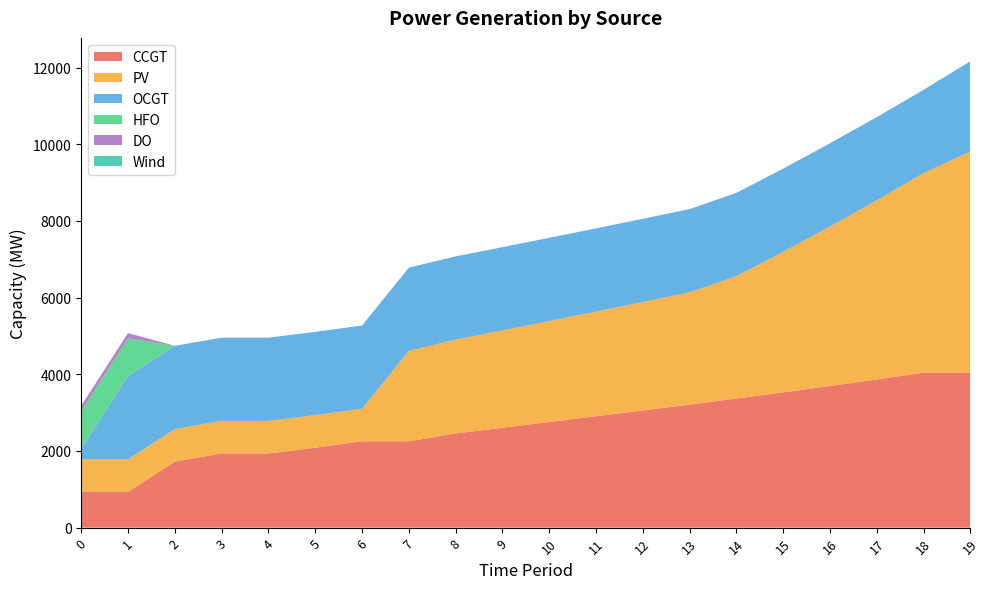

Reading left to right, transcribe all the data shown in this chart.

CCGT: 0=933	1=933	2=1722	3=1935	4=1935	5=2085	6=2252	7=2252	8=2456	9=2606	10=2756	11=2906	12=3056	13=3207	14=3369	15=3528	16=3695	17=3866	18=4043	19=4043
PV: 0=850	1=850	2=850	3=850	4=850	5=850	6=850	7=2360	8=2449	9=2540	10=2634	11=2730	12=2830	13=2931	14=3194	15=3668	16=4162	17=4674	18=5209	19=5772
OCGT: 0=276	1=2171	2=2171	3=2171	4=2171	5=2171	6=2171	7=2171	8=2171	9=2171	10=2171	11=2171	12=2171	13=2171	14=2171	15=2171	16=2171	17=2171	18=2171	19=2352
HFO: 0=985	1=985	2=0	3=0	4=0	5=0	6=0	7=0	8=0	9=0	10=0	11=0	12=0	13=0	14=0	15=0	16=0	17=0	18=0	19=0
DO: 0=136	1=136	2=0	3=0	4=0	5=0	6=0	7=0	8=0	9=0	10=0	11=0	12=0	13=0	14=0	15=0	16=0	17=0	18=0	19=0
Wind: 0=0	1=0	2=0	3=0	4=0	5=0	6=0	7=0	8=0	9=0	10=0	11=0	12=0	13=0	14=0	15=0	16=0	17=0	18=0	19=0